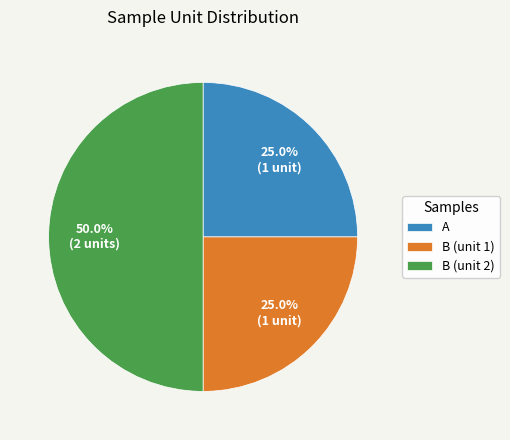

What is the largest slice in the pie chart?

B (unit 2)